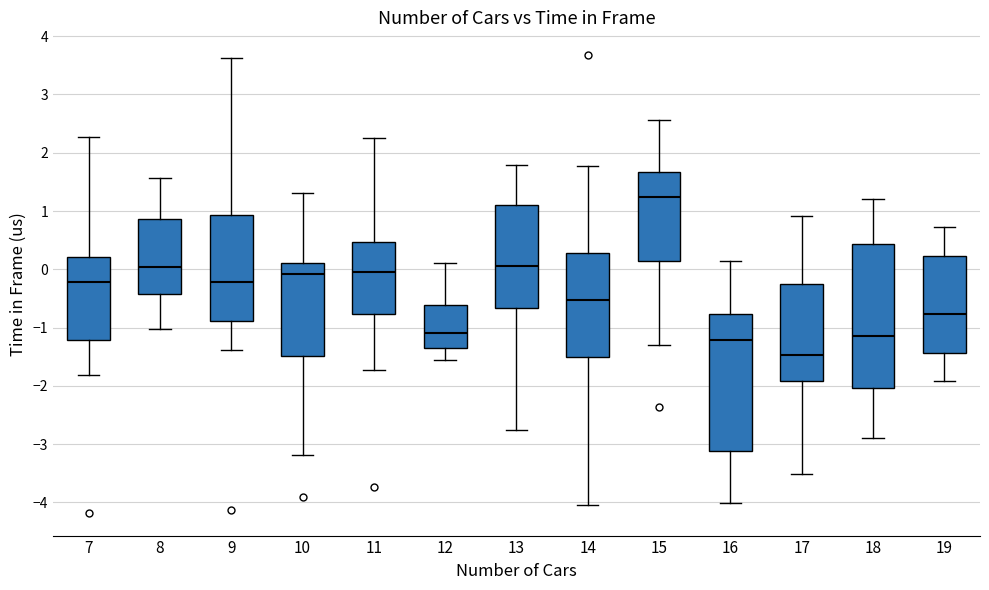

Reading left to right, transcribe this box plot: for each box, give where its median line is, the range the box spans, and where its two whiskers end, as read against the y-axis. The values are not printed on the chart, so give them approximately, as read against the axis.

7: median -0.2, box -1.2 to 0.2, whiskers -1.8 to 2.3
8: median 0.0, box -0.4 to 0.9, whiskers -1.0 to 1.6
9: median -0.2, box -0.9 to 0.9, whiskers -1.4 to 3.6
10: median -0.1, box -1.5 to 0.1, whiskers -3.2 to 1.3
11: median 0.0, box -0.8 to 0.5, whiskers -1.7 to 2.2
12: median -1.1, box -1.4 to -0.6, whiskers -1.6 to 0.1
13: median 0.0, box -0.7 to 1.1, whiskers -2.8 to 1.8
14: median -0.5, box -1.5 to 0.3, whiskers -4.0 to 1.8
15: median 1.2, box 0.1 to 1.7, whiskers -1.3 to 2.6
16: median -1.2, box -3.1 to -0.8, whiskers -4.0 to 0.1
17: median -1.5, box -1.9 to -0.3, whiskers -3.5 to 0.9
18: median -1.1, box -2.0 to 0.4, whiskers -2.9 to 1.2
19: median -0.8, box -1.4 to 0.2, whiskers -1.9 to 0.7